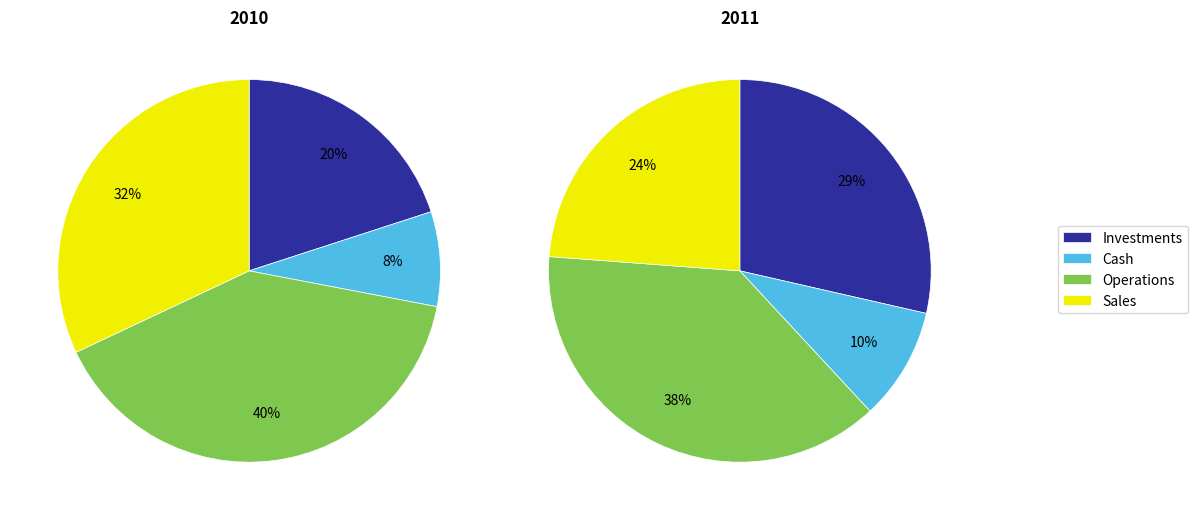

True or false: 9 accounts for 5% of the total.

True